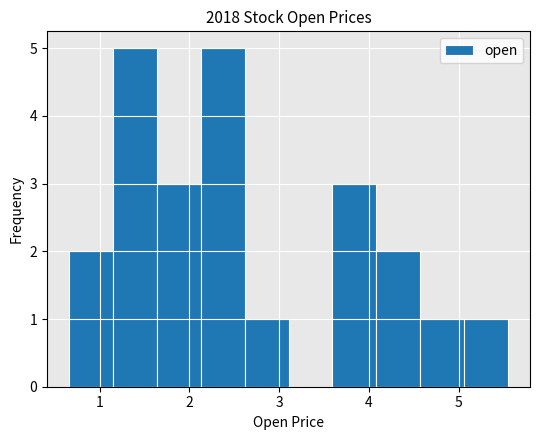

What is the height of the bar covering 1.1 to 1.6 on the x-axis? Neither the bar edges nor the heights are printed on the chart, so give them approximately, as read against the axes.

5